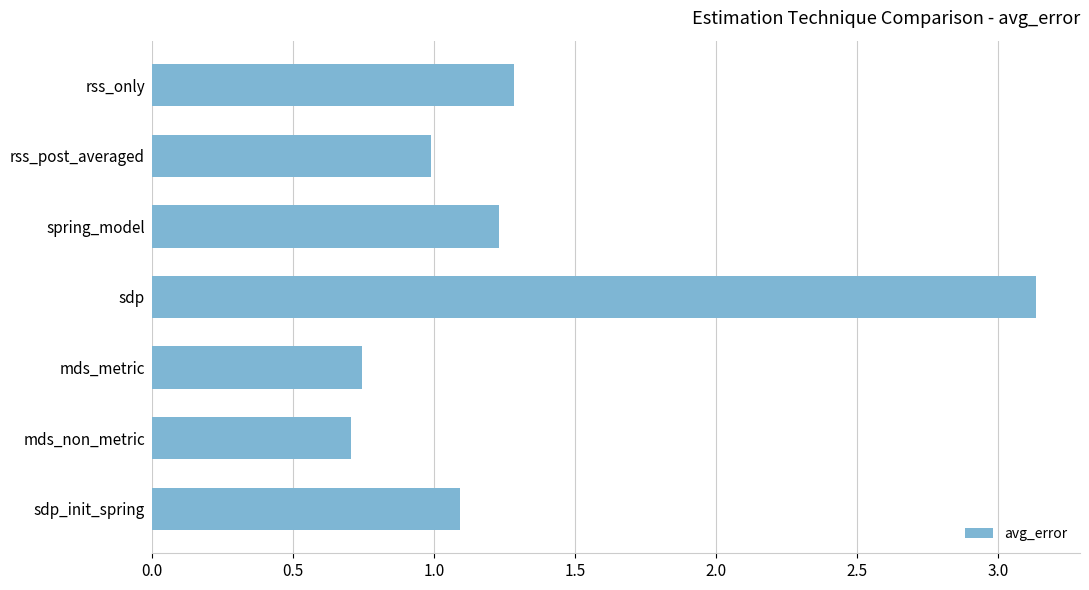

What is the change in value from spring_model to rss_only?

+0.1